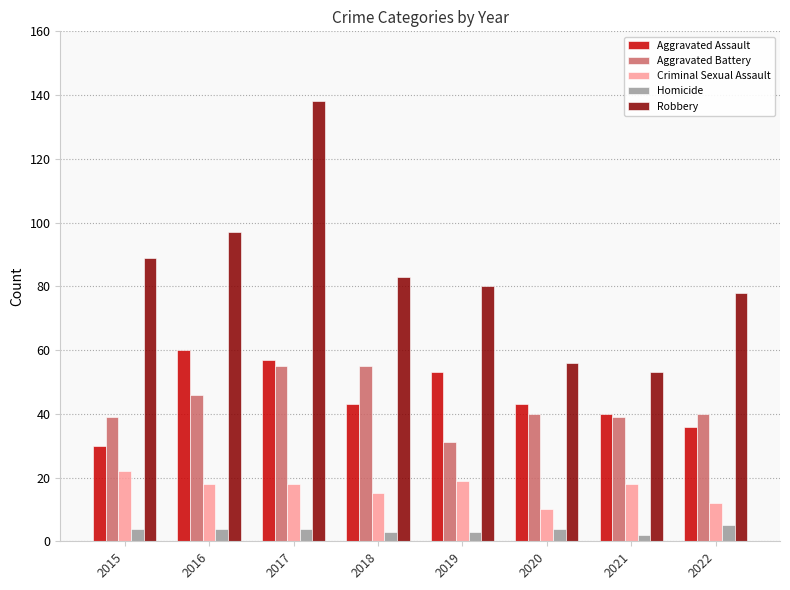

Rank the series at 2015 from lowest to highest value.

Homicide, Criminal Sexual Assault, Aggravated Assault, Aggravated Battery, Robbery